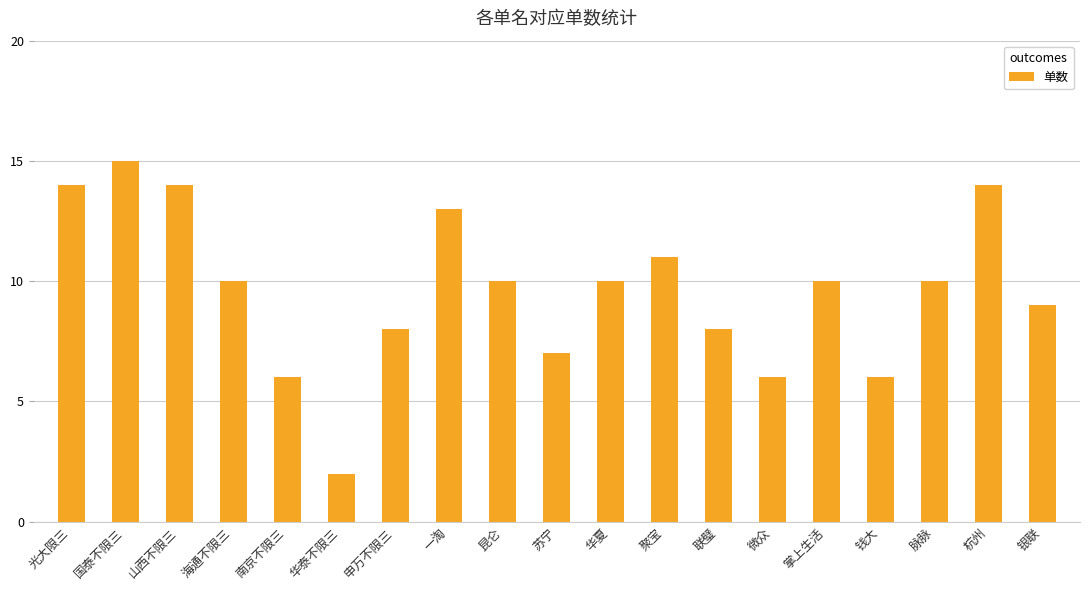

How many categories are shown in the chart?

19